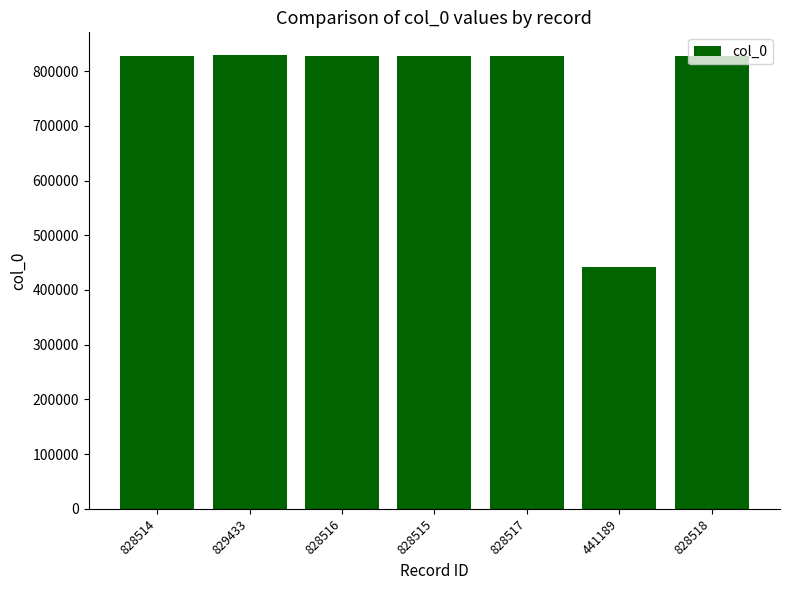

Where does the data first go above 828516?

829433